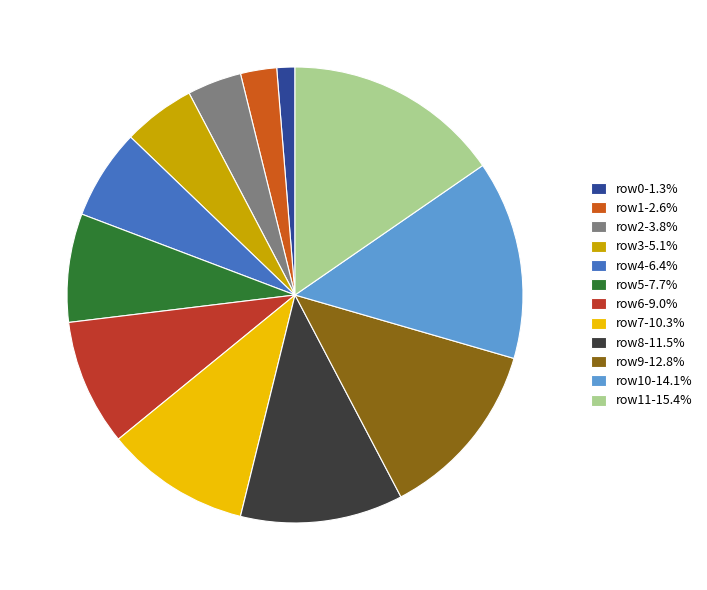

Is the sum of row10-14.1% and row5-7.7% greater than half?

No